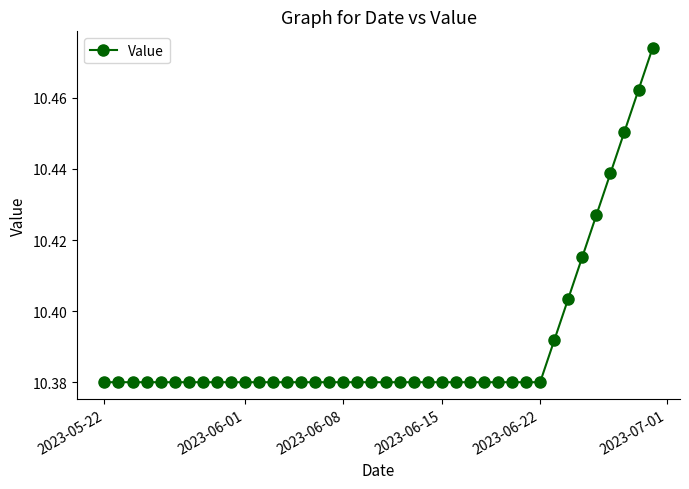

What is the sum of all values?

415.6